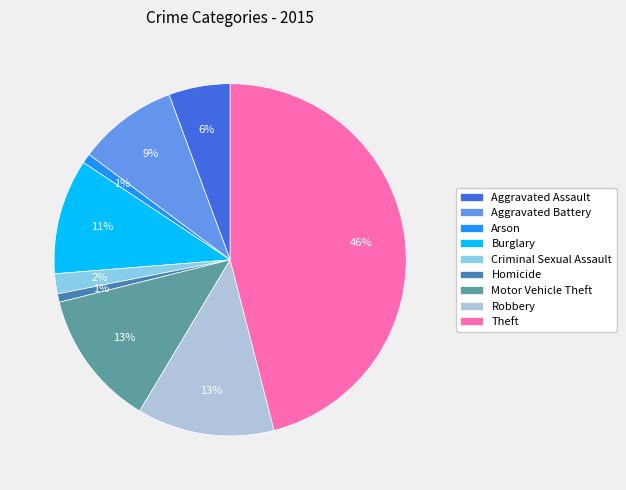

To the nearest percent, what portion does Criminal Sexual Assault represent?

2%